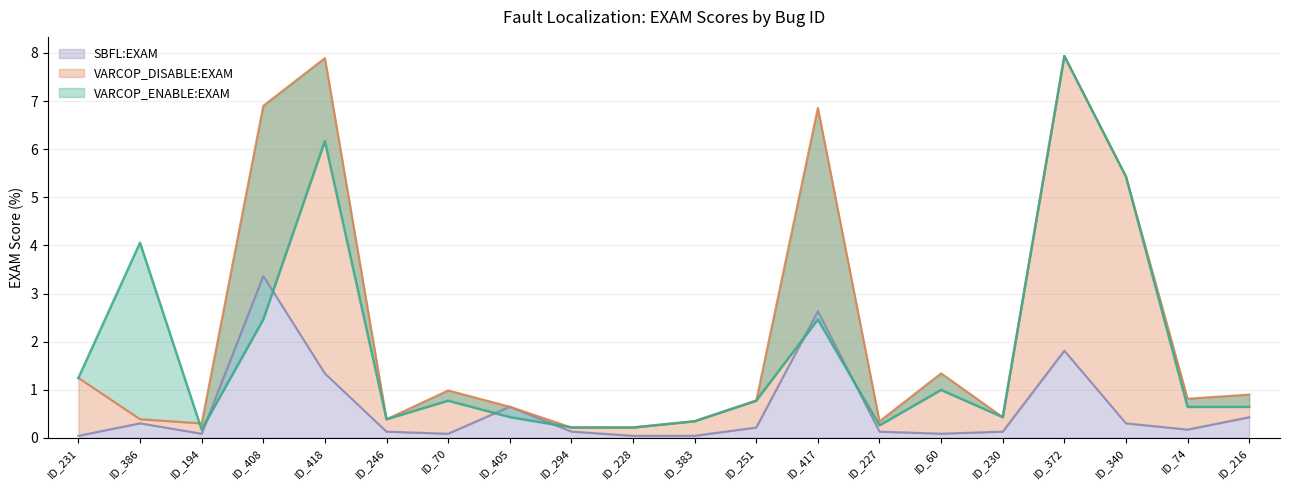

What are all the series names shown in the legend?

VARCOP_ENABLE:EXAM, VARCOP_DISABLE:EXAM, SBFL:EXAM